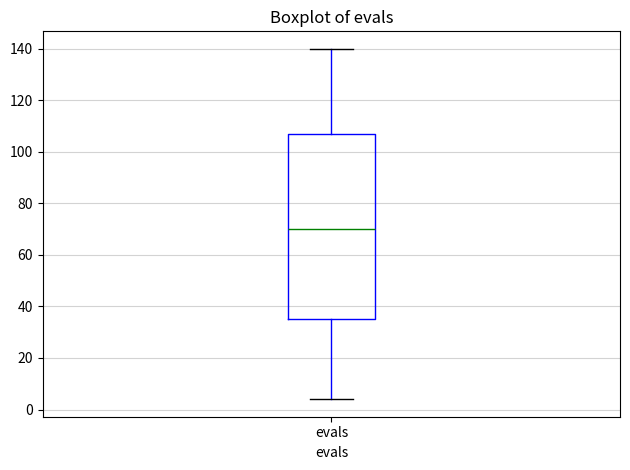

Read this box plot against the y-axis: the position of the median line, the range covered by the box, and the ends of both whiskers. The values are not printed on the chart, so give them approximately, as read against the axis.

median 70, box 36 to 108, whiskers 4 to 140